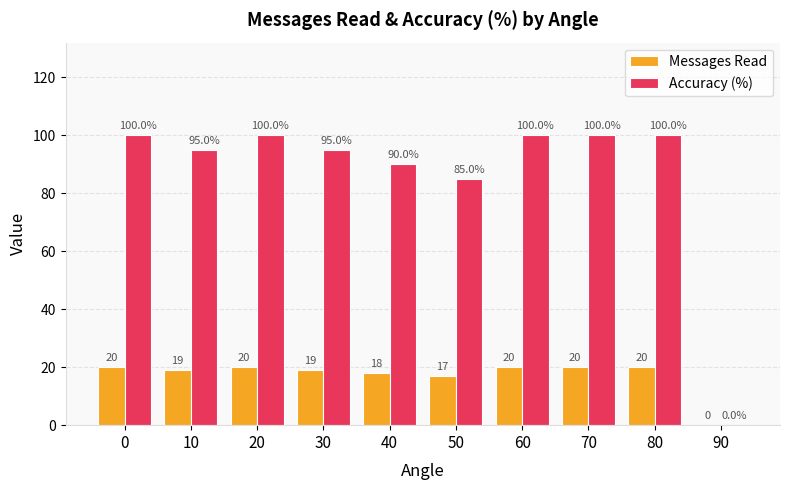

Is the value of Accuracy (%) at 10 greater than the value of Messages Read at 20?

Yes